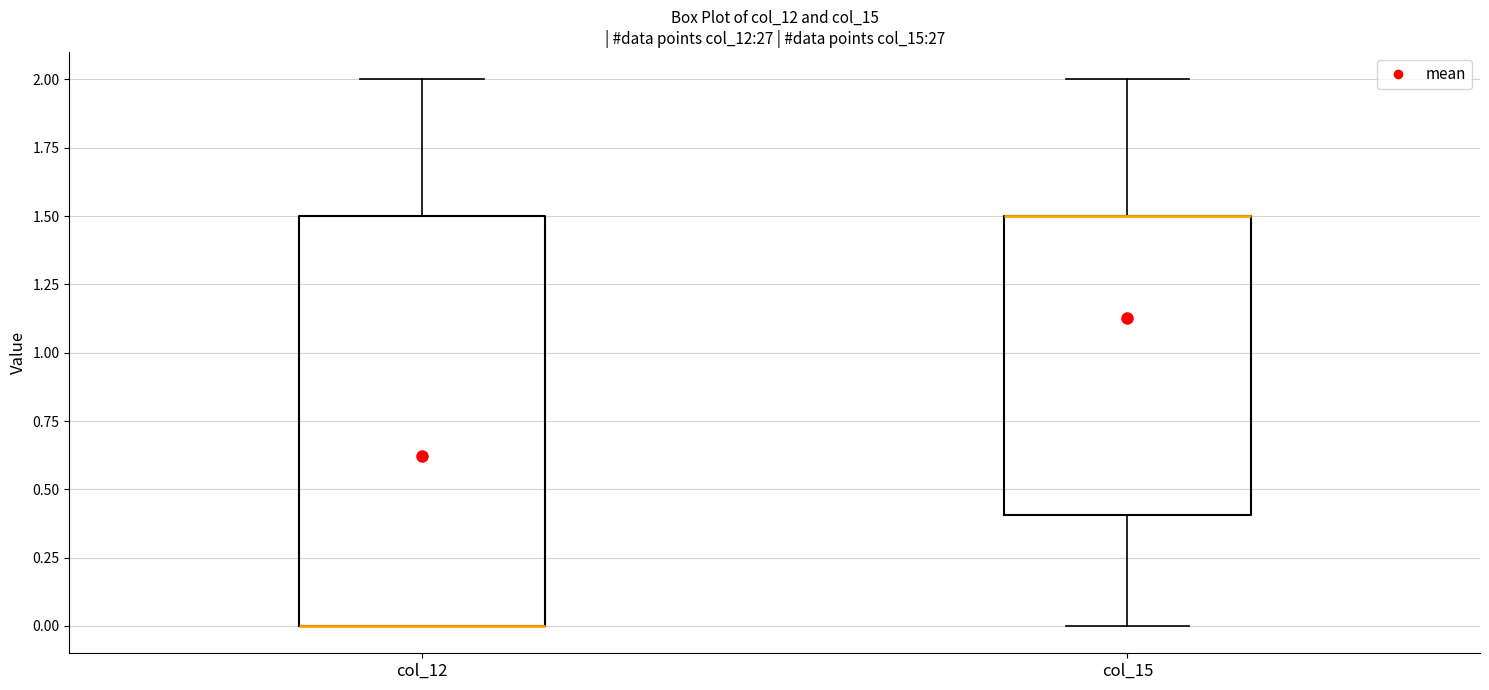

Reading left to right, read every box against the y-axis: the position of its median line, the range the box covers, and the ends of its whiskers. The values are not printed on the chart, so give them approximately, as read against the axis.

col_12: median 0.0 (drawn on the box's lower edge), box 0.0 to 1.5, whiskers 0.0 to 2.0
col_15: median 1.5 (drawn on the box's upper edge), box 0.4 to 1.5, whiskers 0.0 to 2.0